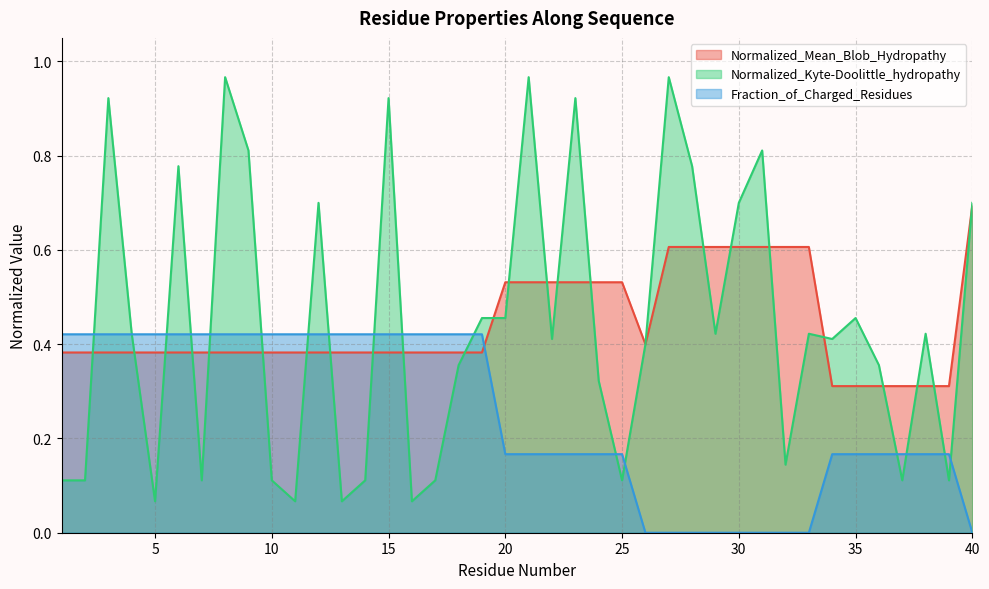

What is the value of the Normalized_Mean_Blob_Hydropathy point at the 3rd from the left?

0.4